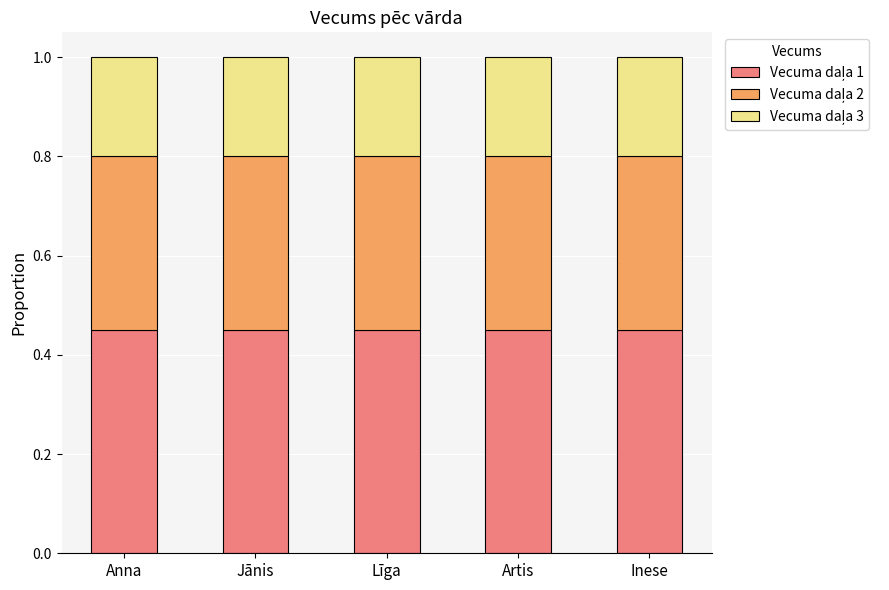

What is the total value across all series at Jānis?

1.0